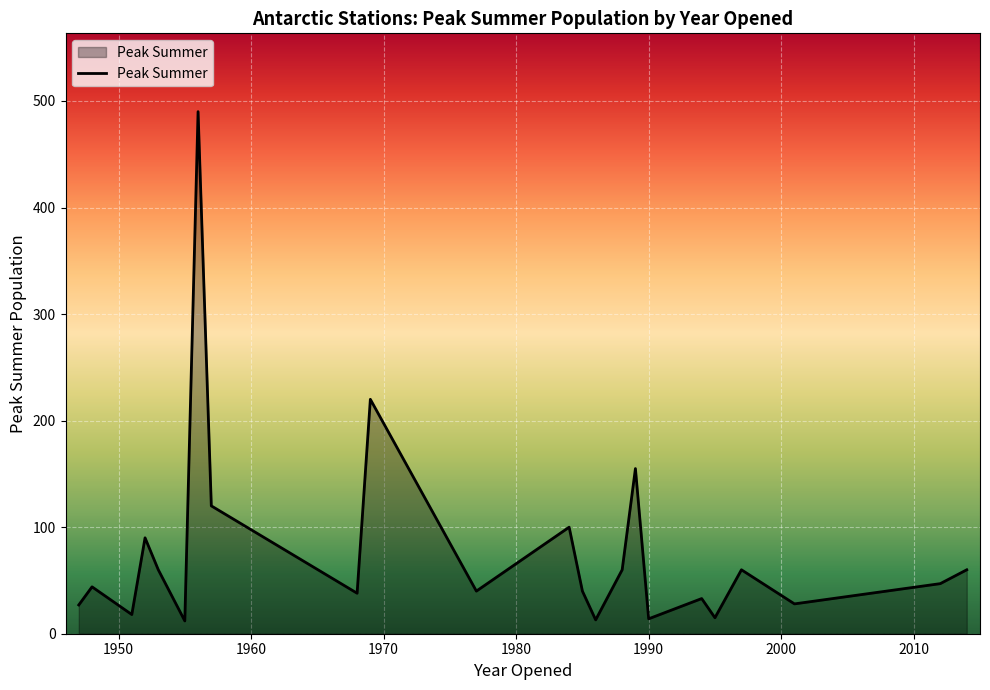

What is the difference between the maximum and minimum values?

478